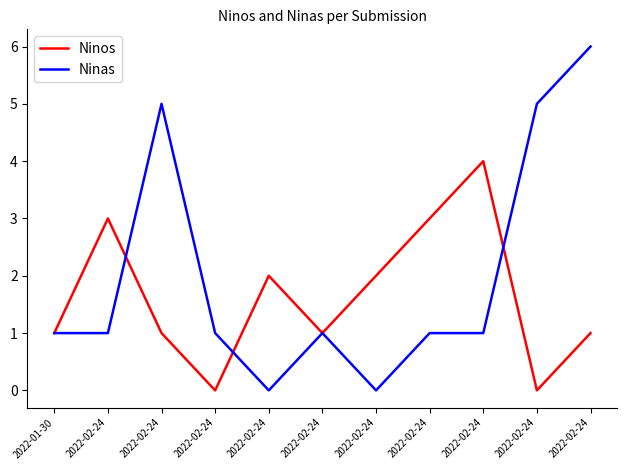

True or false: Ninos has more than 1 points higher than both neighbors.

True